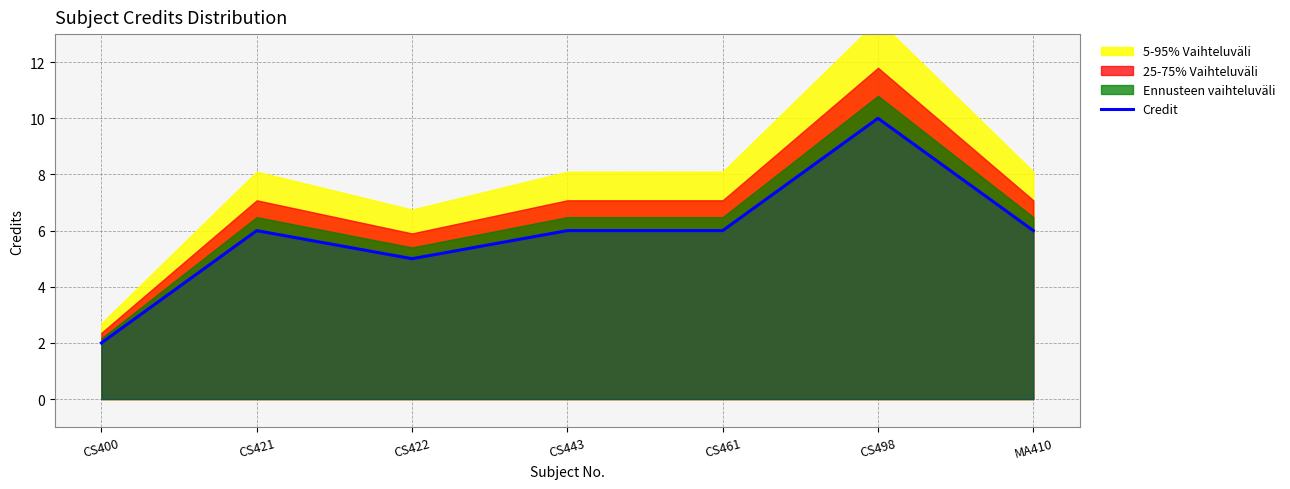

The chart shows a value of 6 at CS421. True or false?

True